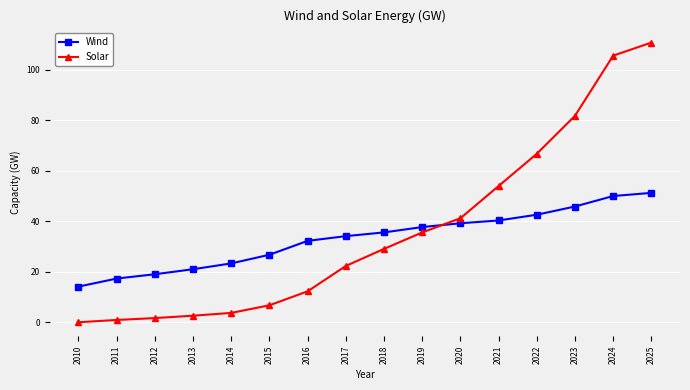

True or false: Wind has a value of 34.1 at 2017.

True